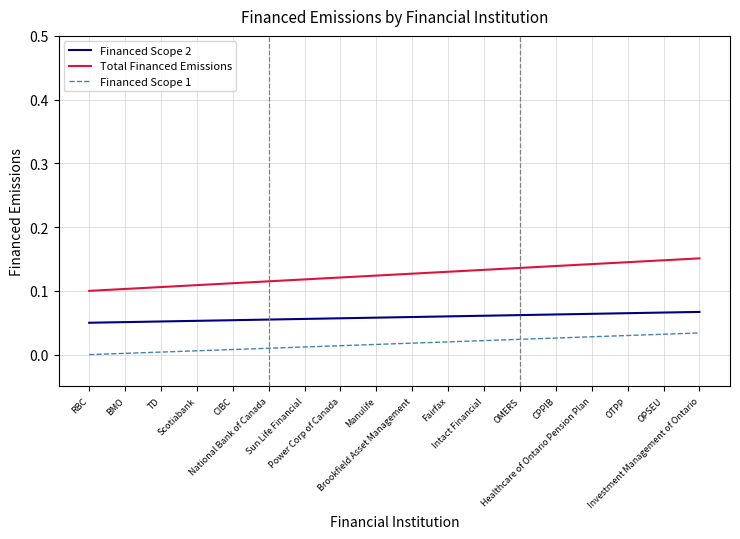

True or false: Financed Scope 1 and Total Financed Emissions intersect in this chart.

False